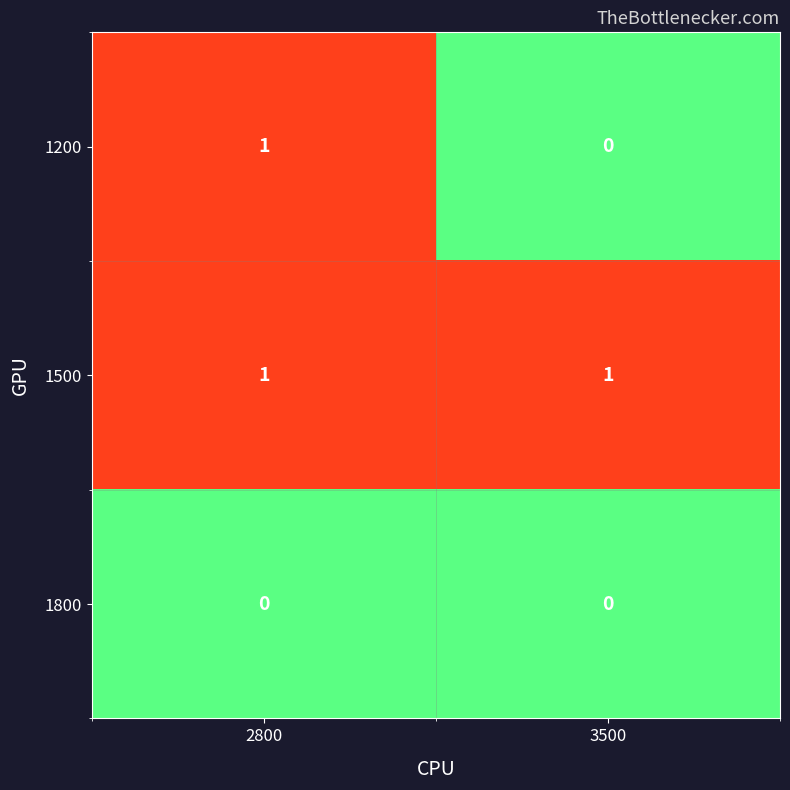

Rank the series by their average value, from highest to lowest.

1500, 1200, 1800